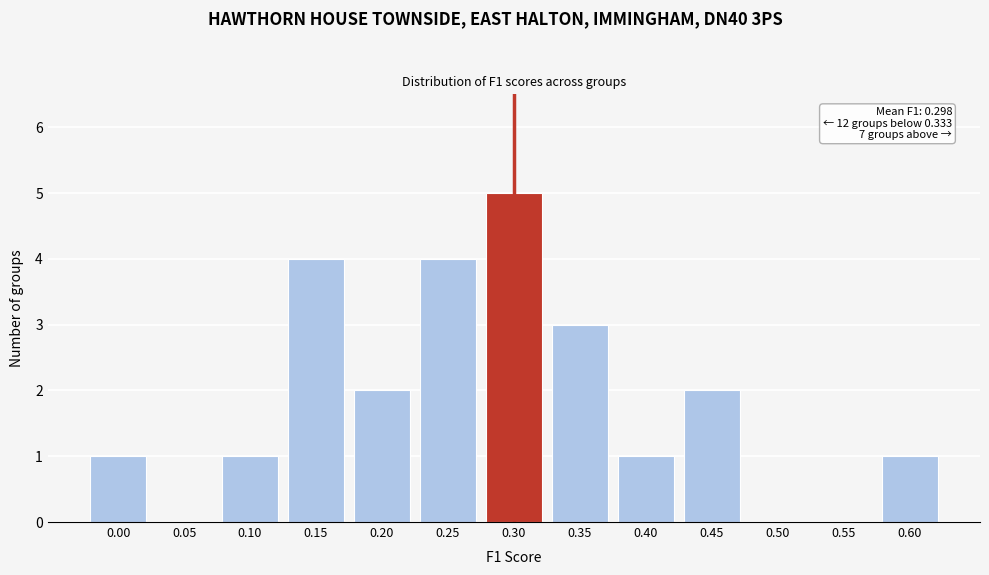

Reading left to right, transcribe all the data shown in this chart.

0.00=1	0.05=0	0.10=1	0.15=4	0.20=2	0.25=4	0.30=5	0.35=3	0.40=1	0.45=2	0.50=0	0.55=0	0.60=1